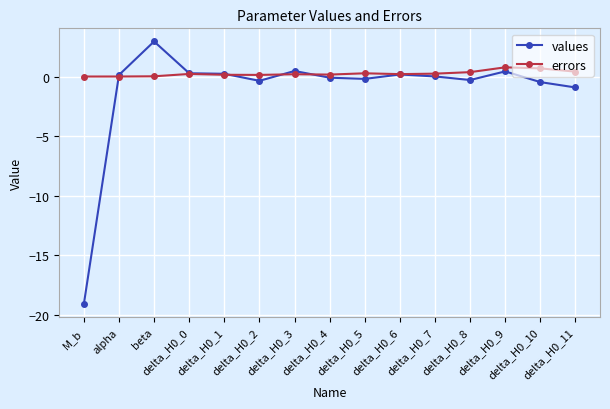

How many data points does each series have?

15